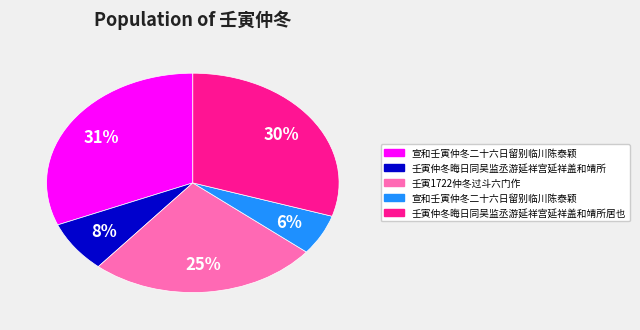

Is there a majority slice in this chart?

No